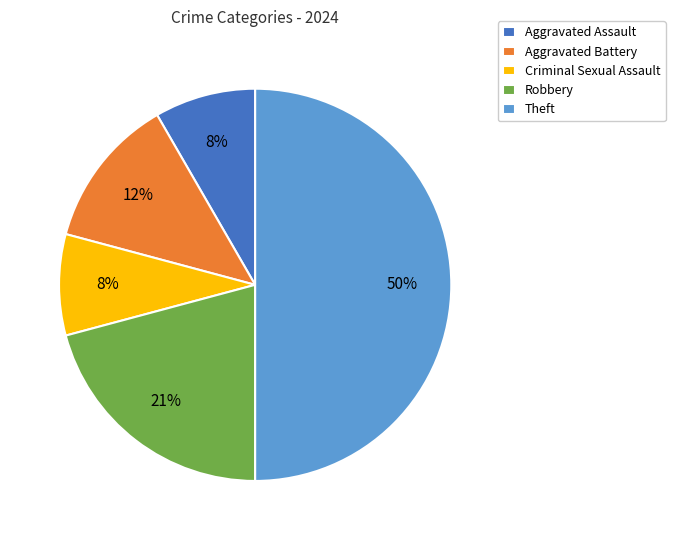

Does Aggravated Battery account for over 50% of the chart?

No